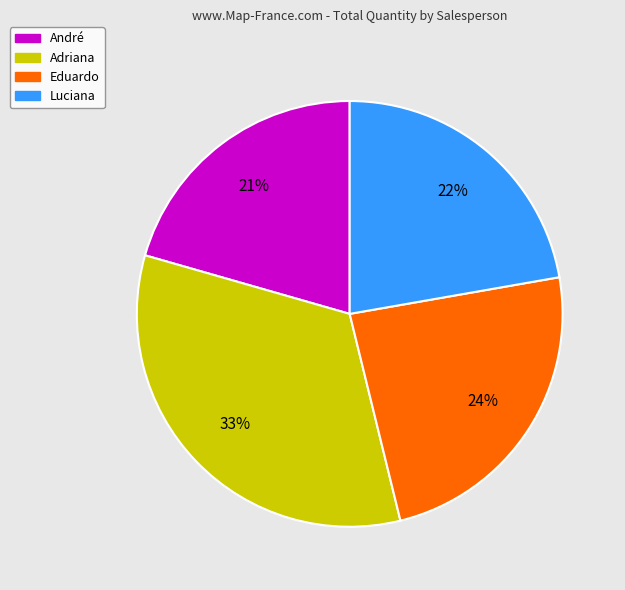

Does Luciana represent more than half of the total?

No